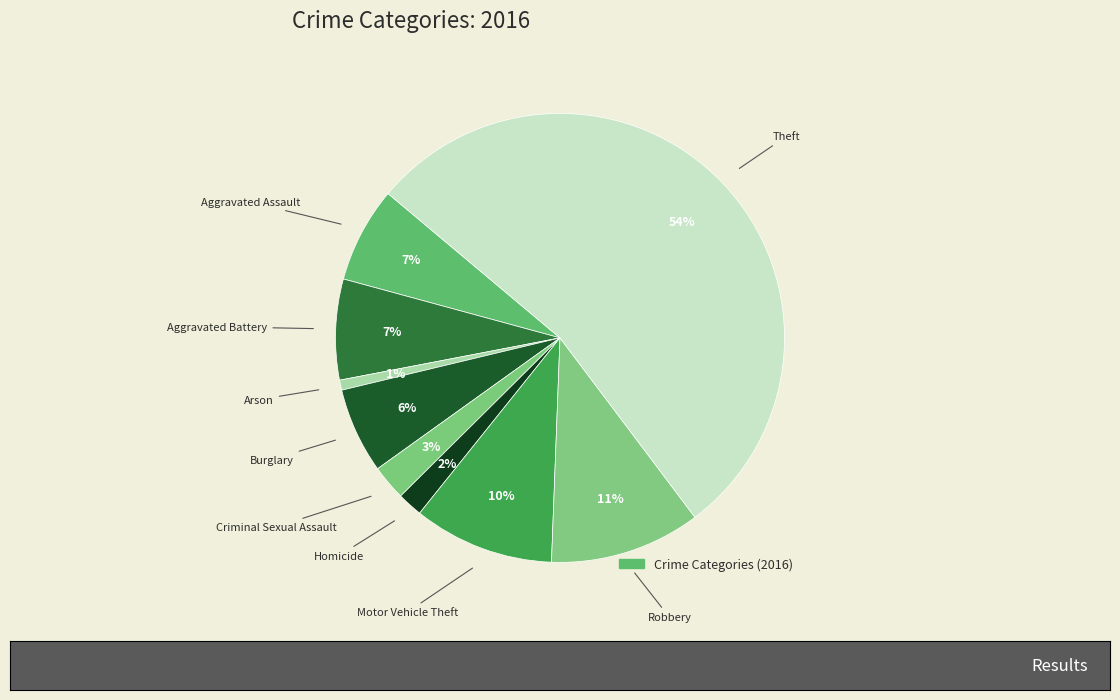

How many slices are in this pie chart?

9